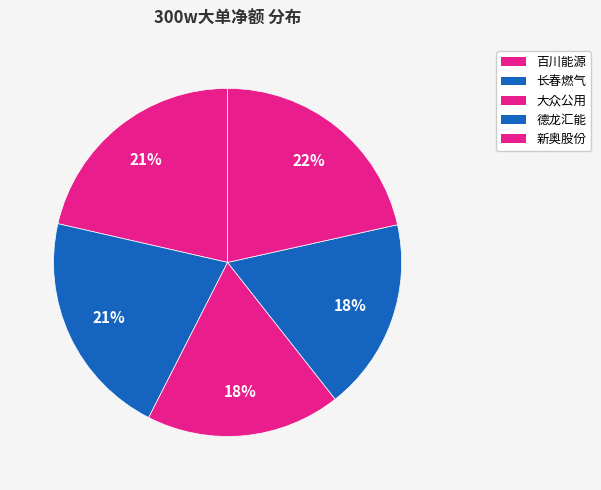

Between 德龙汇能 and 新奥股份, which is larger?

新奥股份